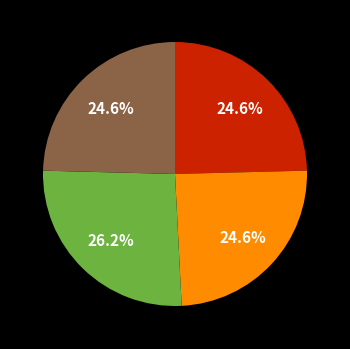

Does any single category account for the majority?

No